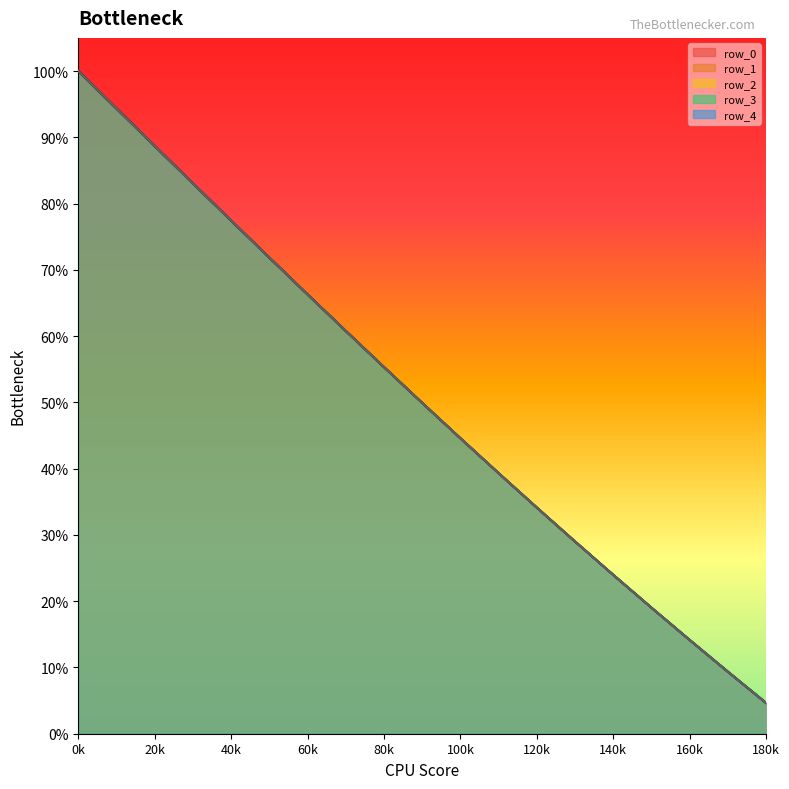

True or false: row_3 and row_2 intersect in this chart.

False